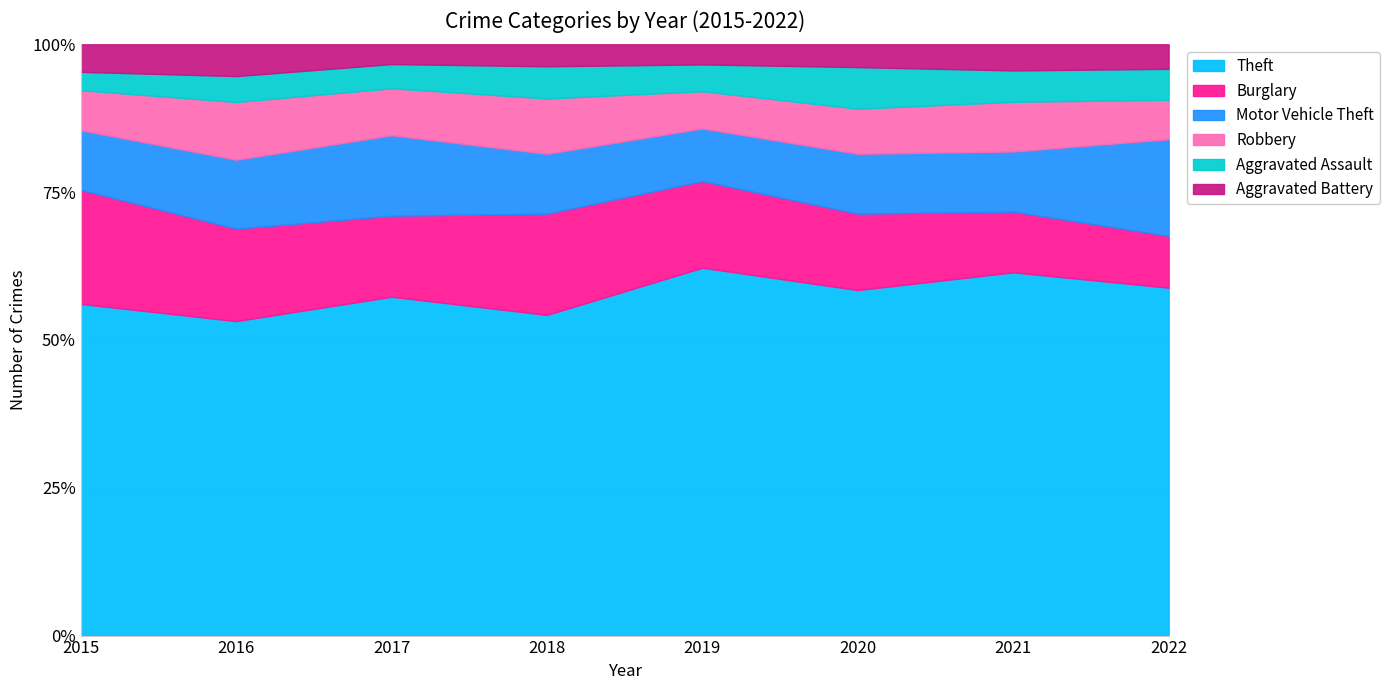

Reading left to right, extract all data points from this chart.

Theft: 2015=506	2016=534	2017=686	2018=627	2019=713	2020=606	2021=556	2022=752
Burglary: 2015=174	2016=157	2017=164	2018=198	2019=168	2020=134	2021=93	2022=112
Motor Vehicle Theft: 2015=91	2016=117	2017=163	2018=117	2019=102	2020=105	2021=92	2022=209
Robbery: 2015=61	2016=98	2017=95	2018=108	2019=72	2020=79	2021=76	2022=85
Aggravated Assault: 2015=28	2016=44	2017=49	2018=63	2019=52	2020=73	2021=48	2022=67
Aggravated Battery: 2015=42	2016=54	2017=40	2018=43	2019=39	2020=40	2021=40	2022=53